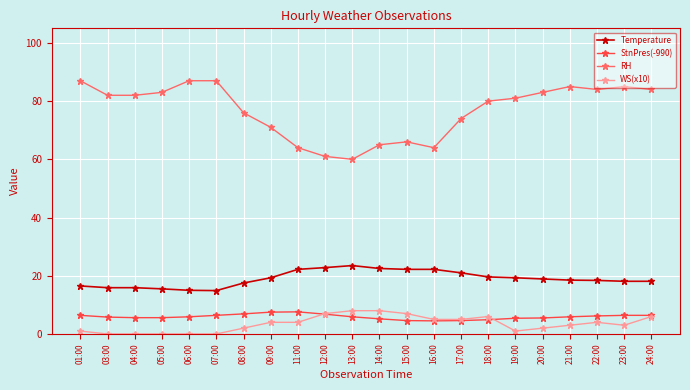

The value of StnPres(-990) at 23:00 is 6.4. True or false?

True